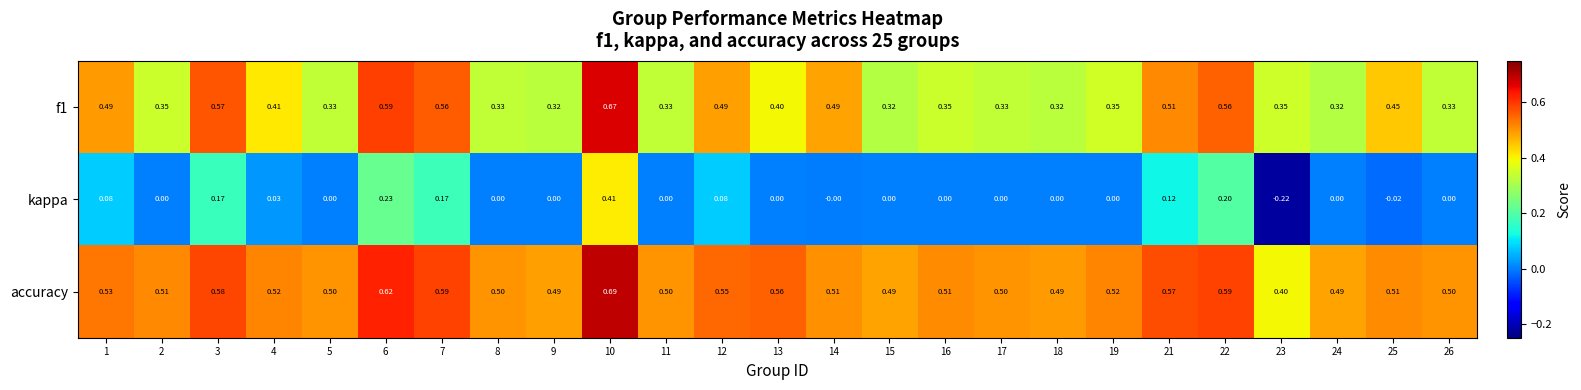

Which series has the largest range (max minus min)?

kappa